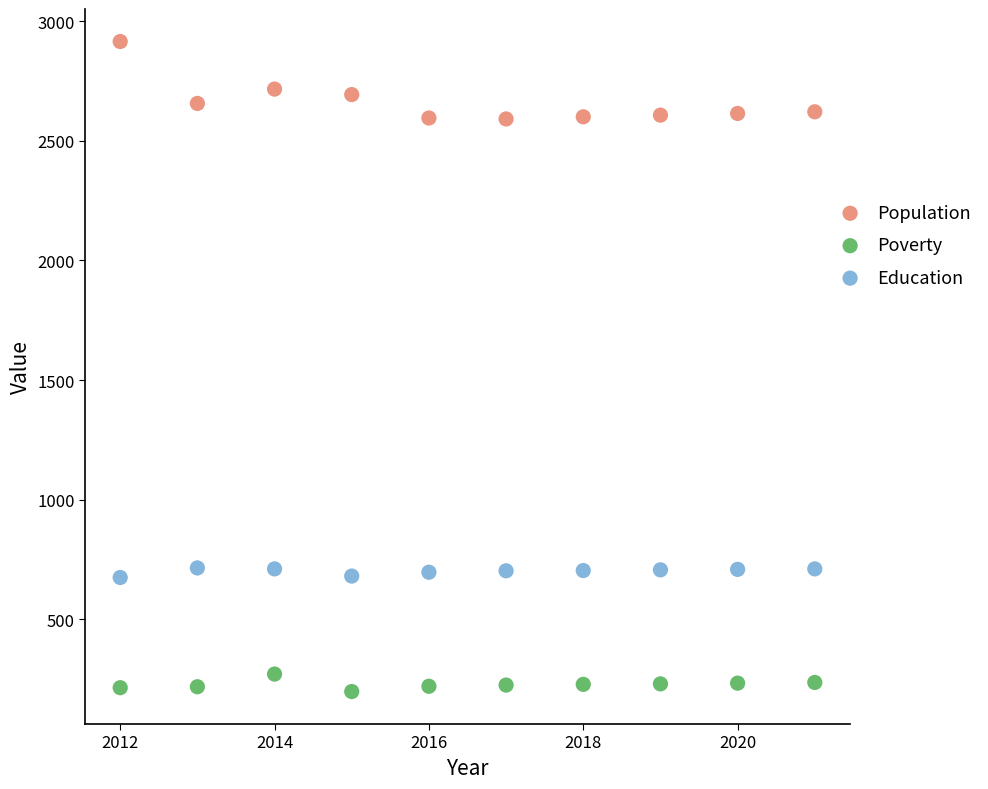

Which series contains the lowest Y value?

Poverty